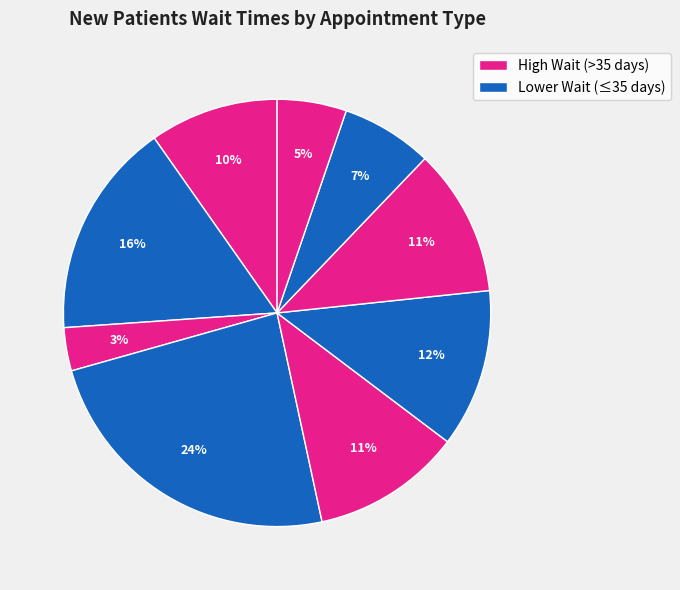

Rank the categories by value from lowest to highest.

DERMATOLOGY, PRIMARY CARE - MENTAL HEALTH INTEGRATED, PRIMARY CARE, AUDIOLOGY, PHYSICAL THERAPY, ONCOLOGY, OPTOMETRY, CARDIOLOGY, MENTAL HEALTH INDIVIDUAL